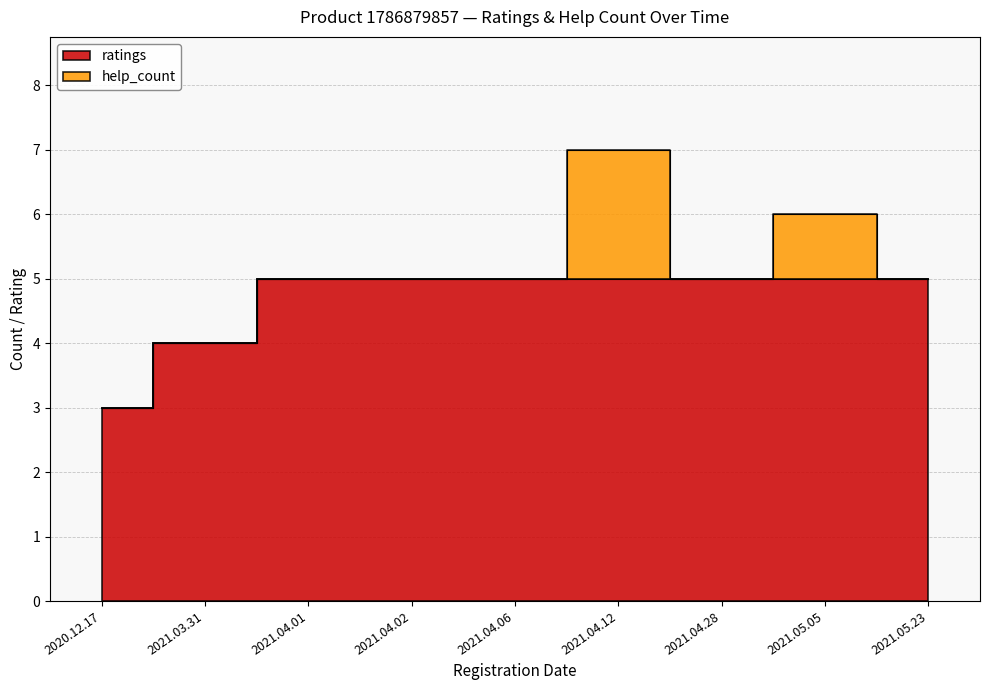

What position from the left is 2020.12.17?

1